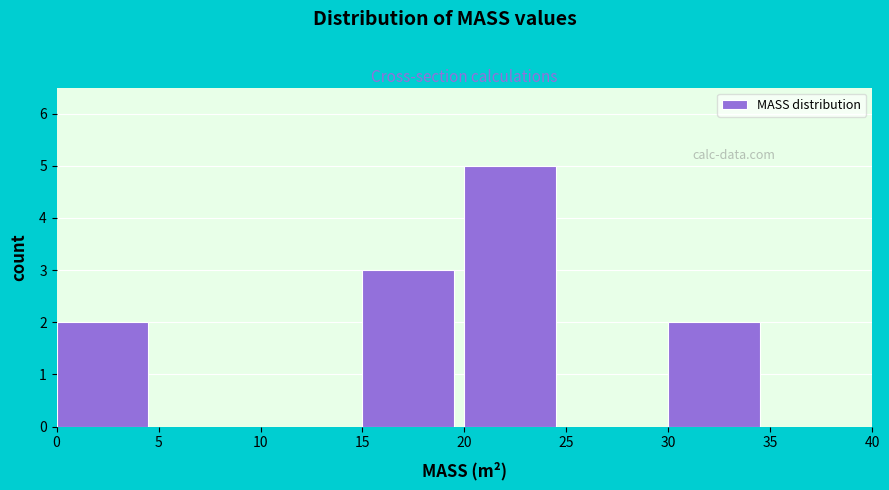

Which range on the x-axis has the tallest bar?

20 to 25